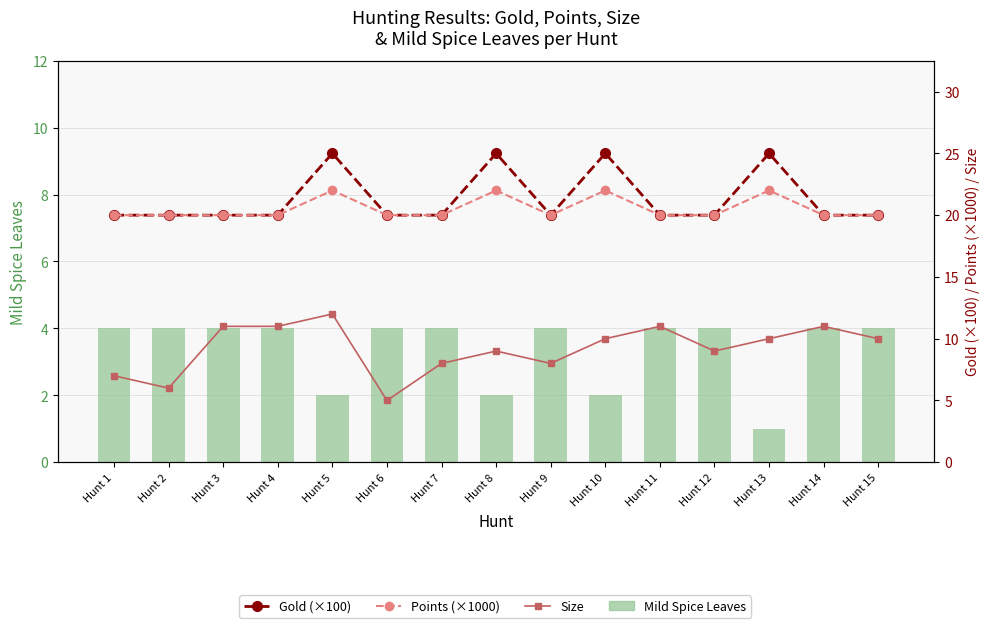

List the labels in order of Mild Spice Leaves value, smallest first.

Hunt 13, Hunt 5, Hunt 8, Hunt 10, Hunt 1, Hunt 2, Hunt 3, Hunt 4, Hunt 6, Hunt 7, Hunt 9, Hunt 11, Hunt 12, Hunt 14, Hunt 15